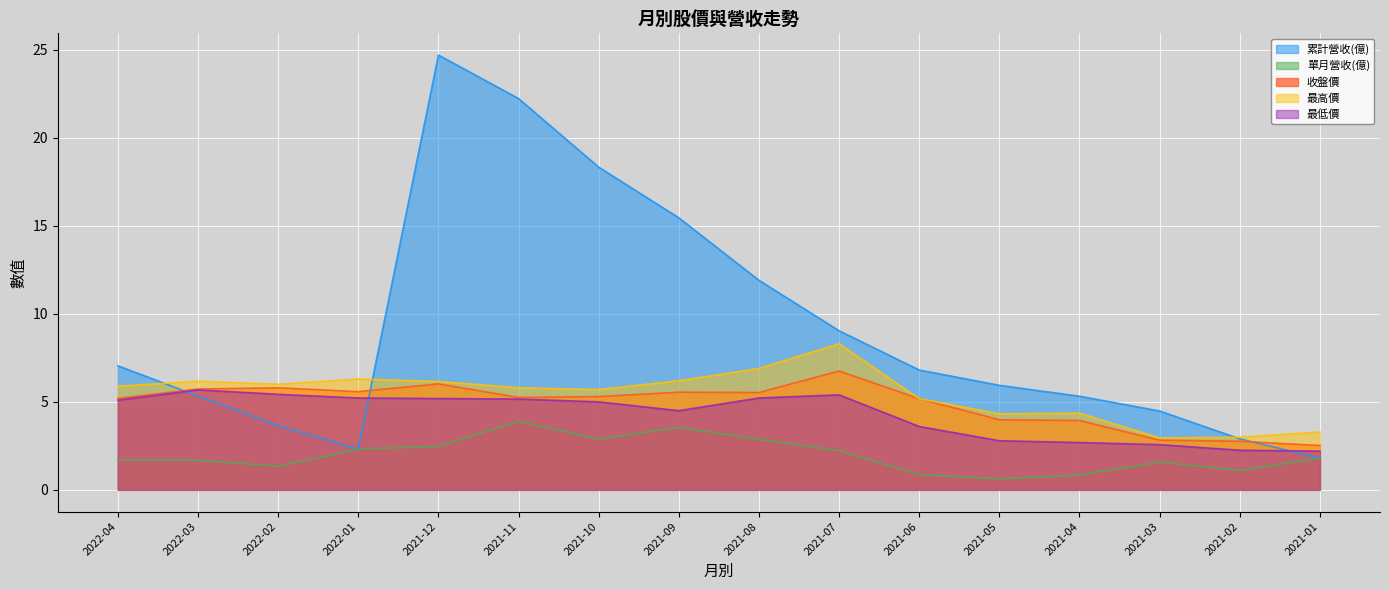

At which label is 最高價 closest to 5?

2021-06